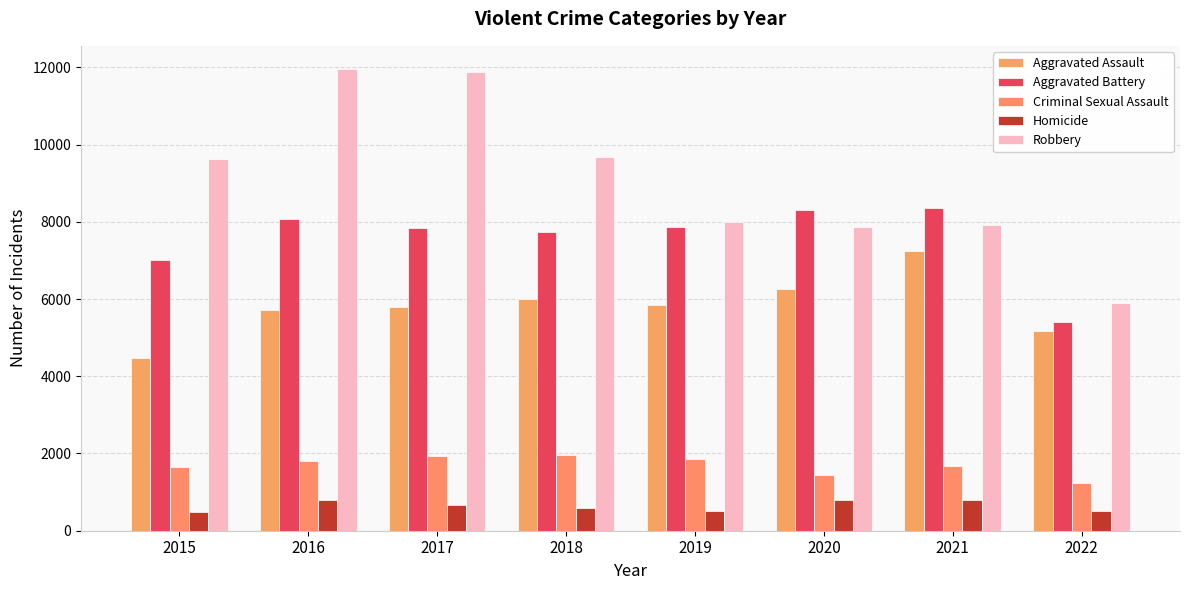

Which series changed the most between 2018 and 2019?

Robbery